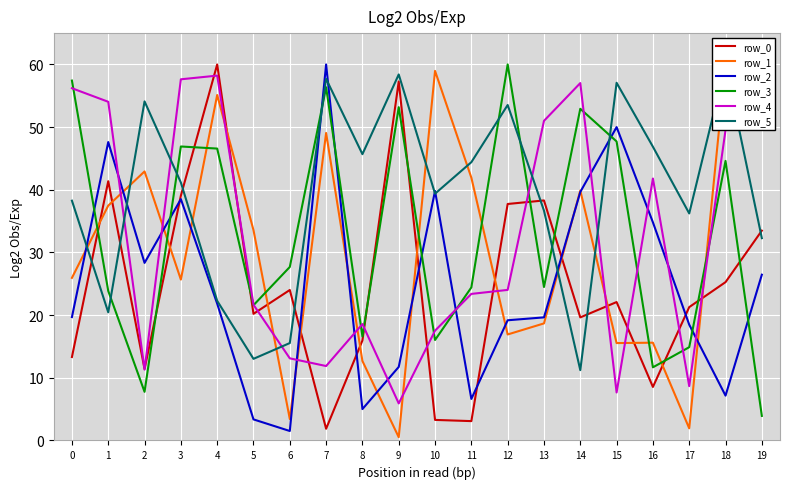

What are all the series names shown in the legend?

row_0, row_1, row_2, row_3, row_4, row_5